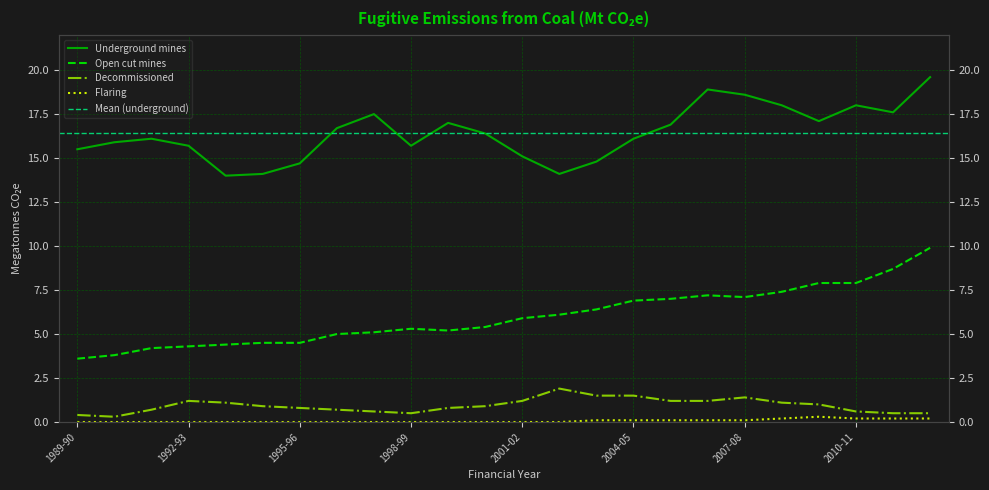

What is the difference between the second highest and minimum values in the Flaring series?

0.2